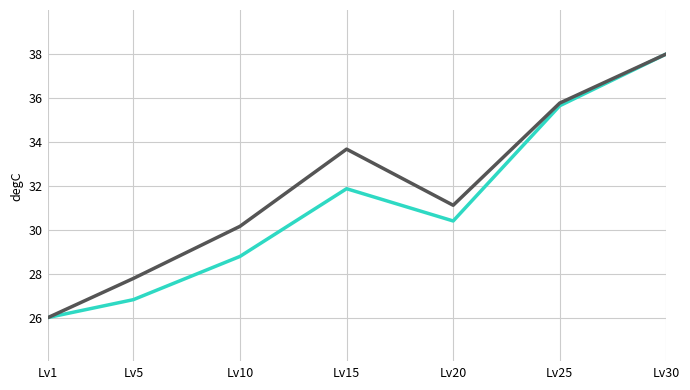

What is the spread (max minus min) of values at Lv10?

1.4